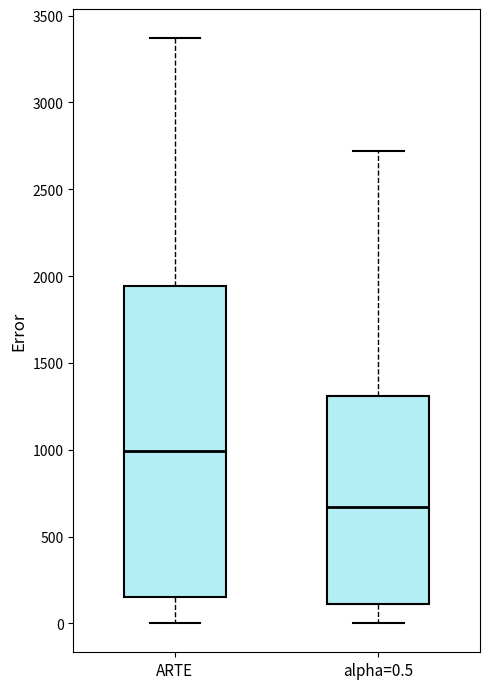

Reading left to right, read every box against the y-axis: the position of its median line, the range the box covers, and the ends of its whiskers. The values are not printed on the chart, so give them approximately, as read against the axis.

ARTE: median 1000, box 150 to 1950, whiskers 0 to 3350
alpha=0.5: median 650, box 100 to 1300, whiskers 0 to 2700